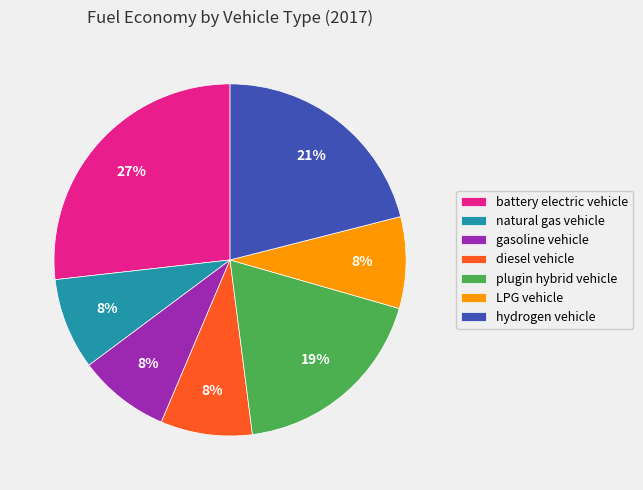

To the nearest percent, what is the average slice percentage?

14%